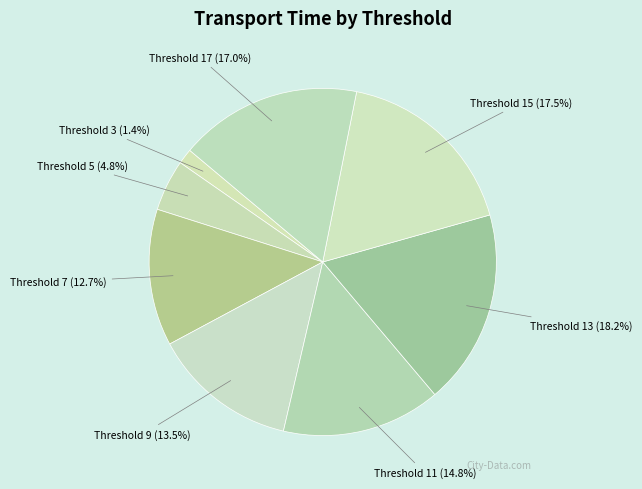

Between Threshold 7 (12.7%) and Threshold 15 (17.5%), which is larger?

Threshold 15 (17.5%)